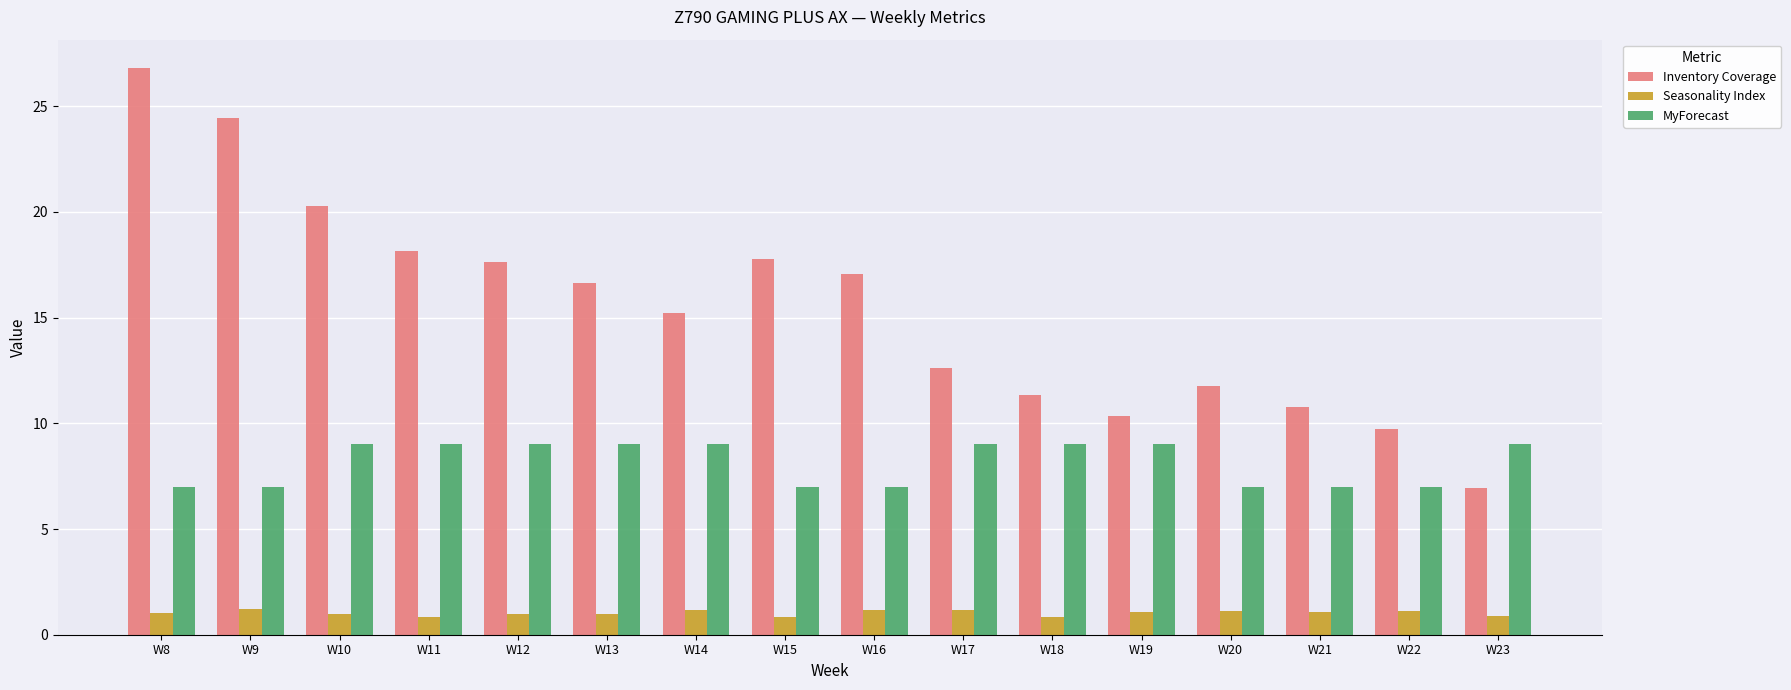

What is the minimum value for Inventory Coverage?

7.0